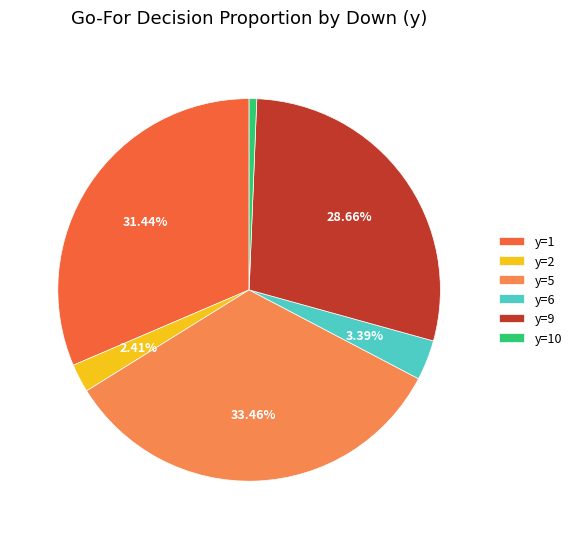

Is there any slice that represents more than half of the pie?

No